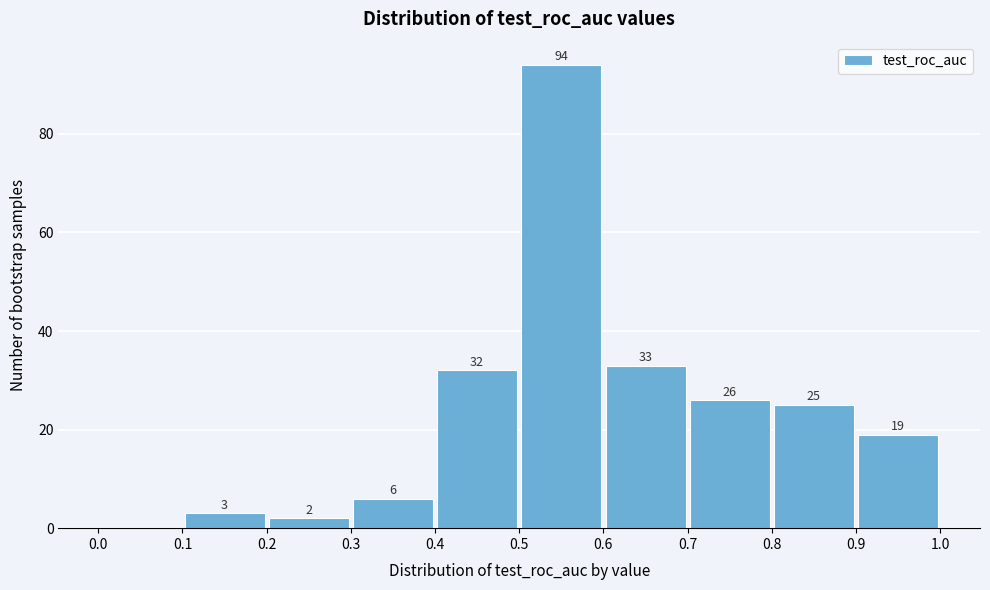

Over which range of the x-axis is the bar tallest?

0.5 to 0.6